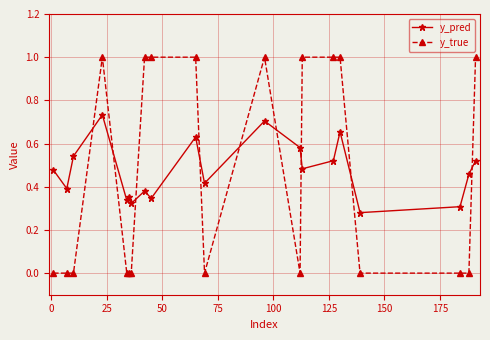

What is the maximum value shown in the chart?

1.0